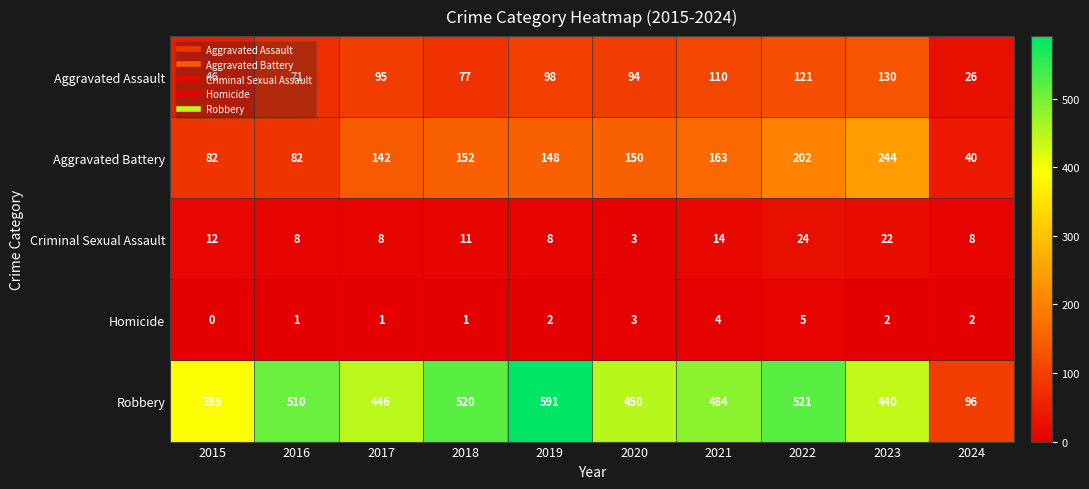

Rank the series by their maximum value, from lowest to highest.

Homicide, Criminal Sexual Assault, Aggravated Assault, Aggravated Battery, Robbery